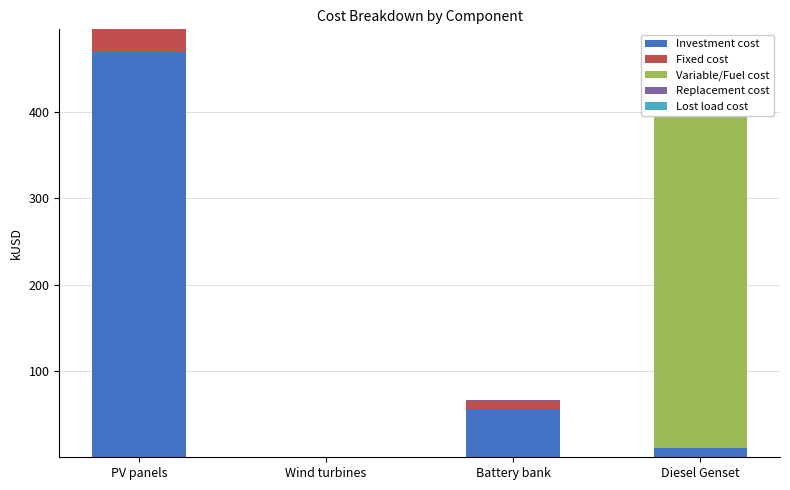

Reading right to left, extract all data points from this chart.

Investment cost: 10.7	56.4	0.0	470.1
Fixed cost: 0.2	8.5	0.0	26.0
Variable/Fuel cost: 440.5	0.0	0.0	0.0
Replacement cost: 0.0	1.4	0.0	0.0
Lost load cost: 22.1	0.0	0.0	0.0